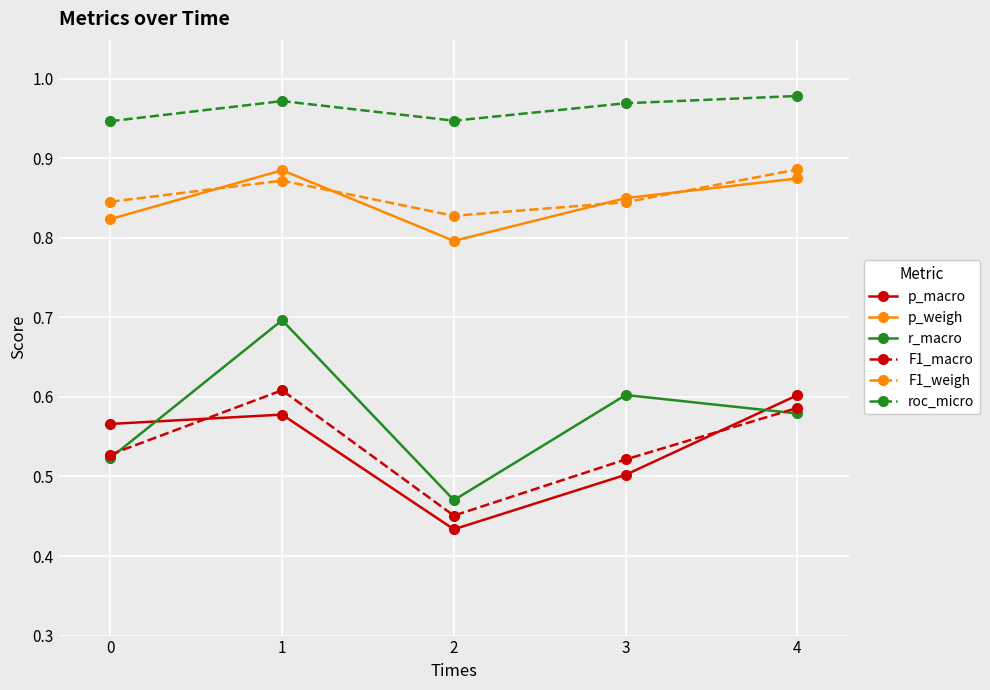

Does the chart have visible grid lines?

Yes